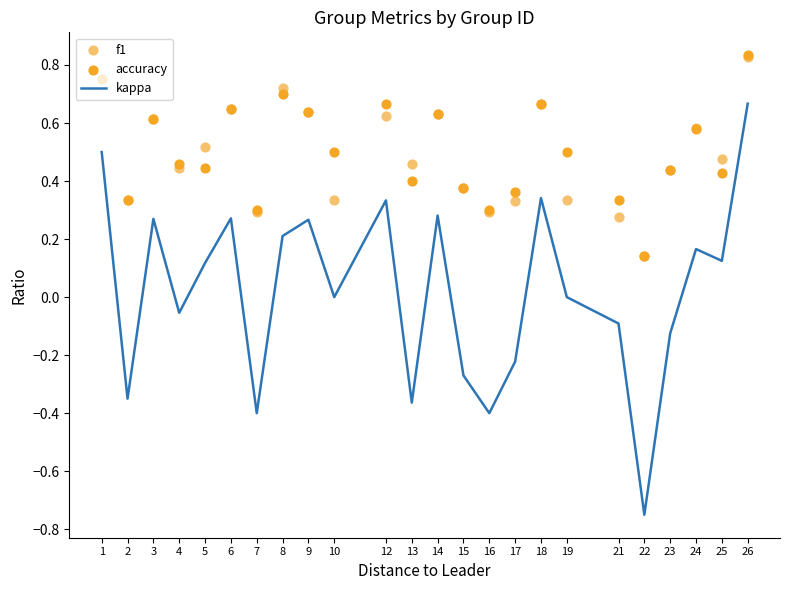

Which series has the largest total across all categories?

accuracy